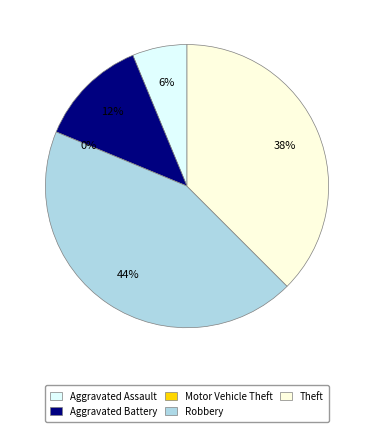

Count the number of slices in the pie.

5